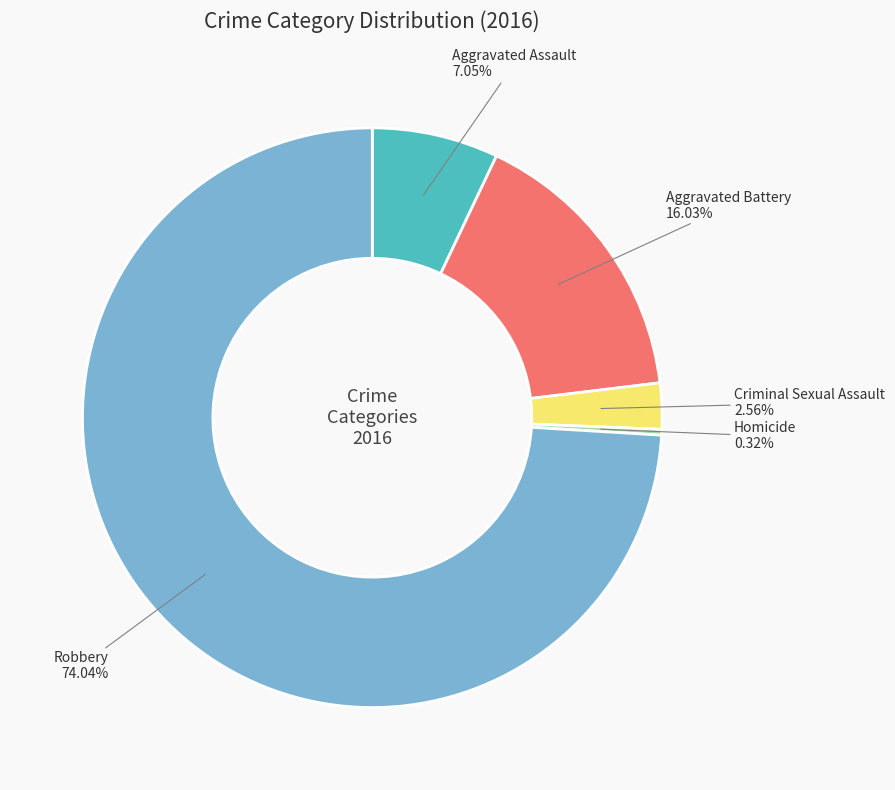

Does any single category account for the majority?

Yes